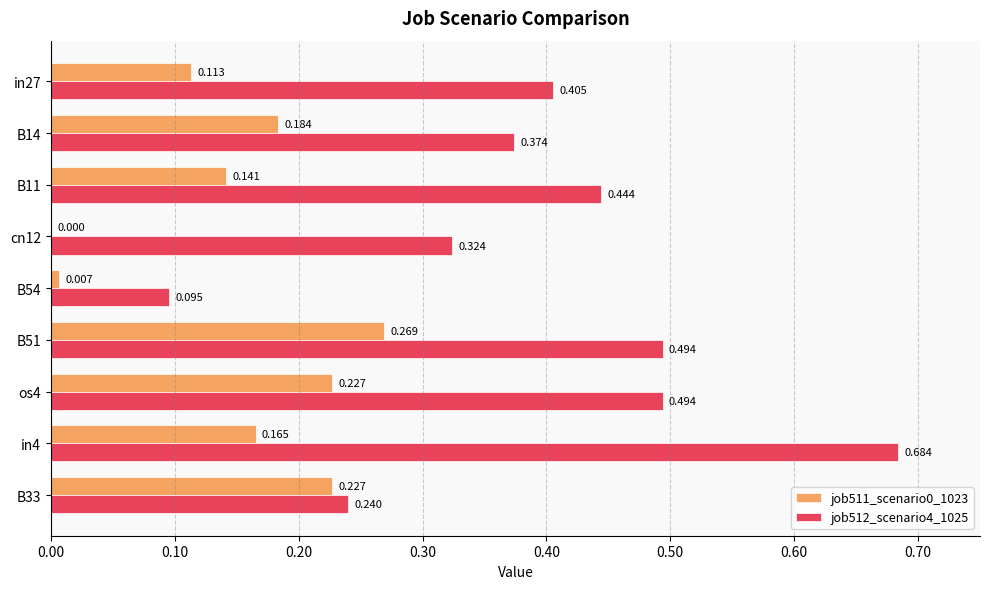

Is the value of job512_scenario4_1025 at B51 greater than the value of job511_scenario0_1023 at B54?

Yes